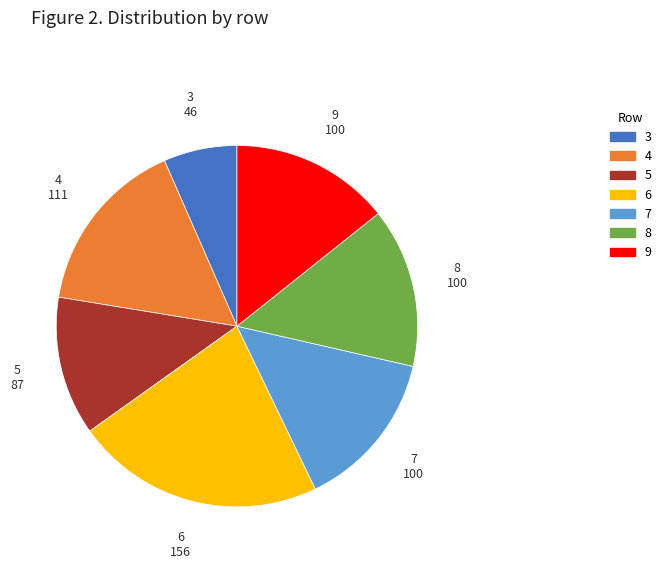

Count the number of slices in the pie.

7